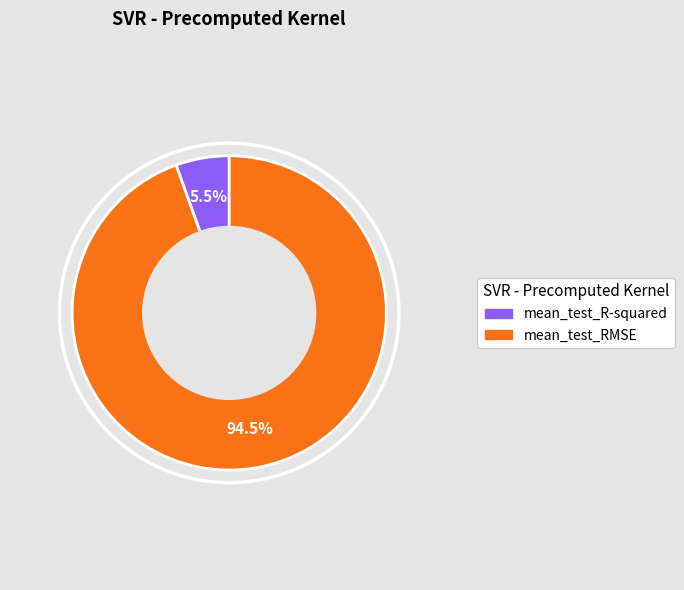

What is the total percentage of mean_test_RMSE and mean_test_R-squared?

100.0%